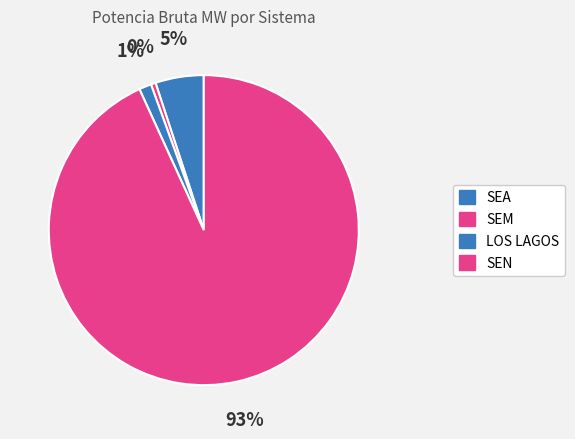

Count the number of slices in the pie.

4